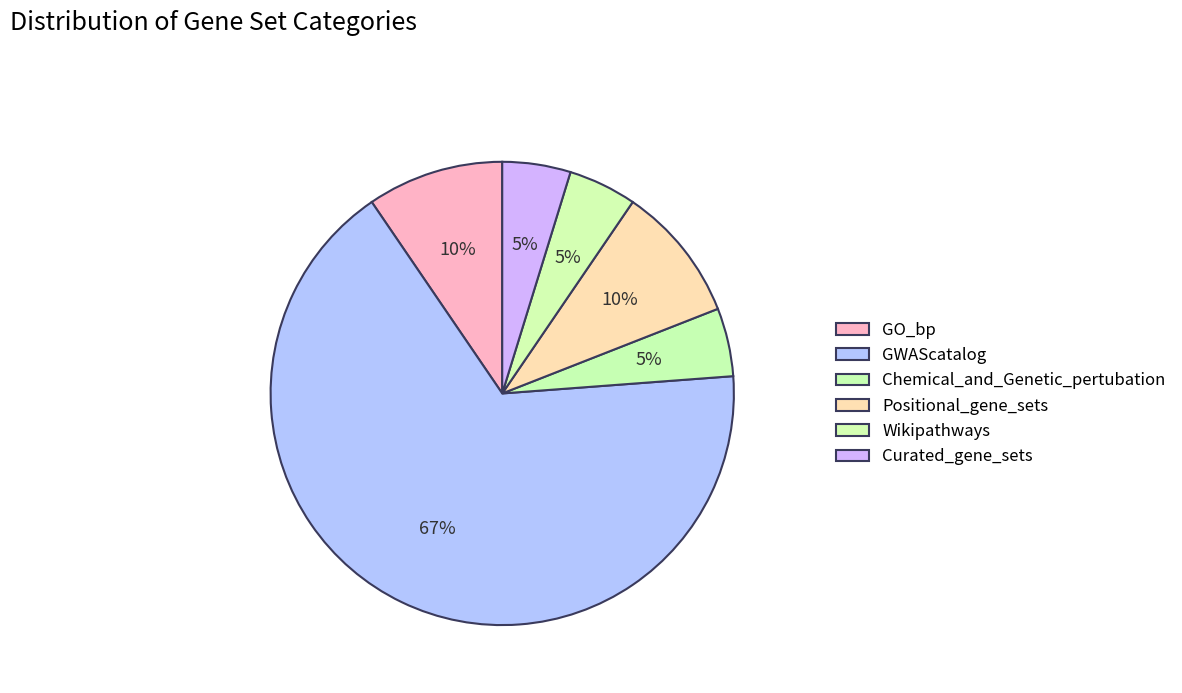

Count the number of slices in the pie.

6